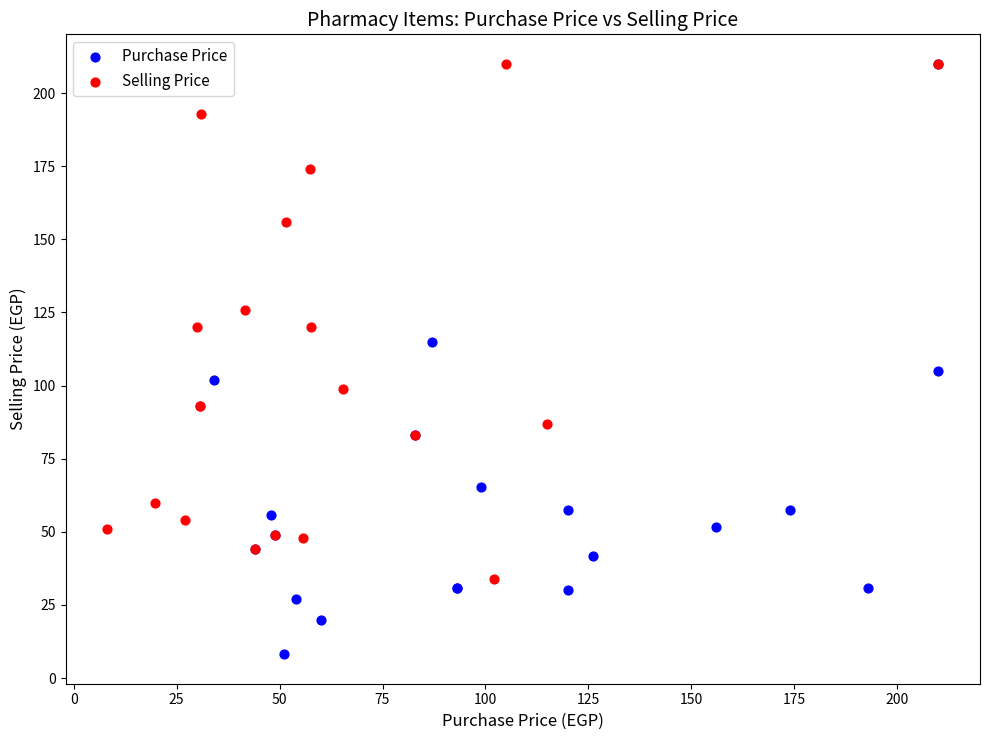

Which series reaches the minimum Y coordinate?

Purchase Price